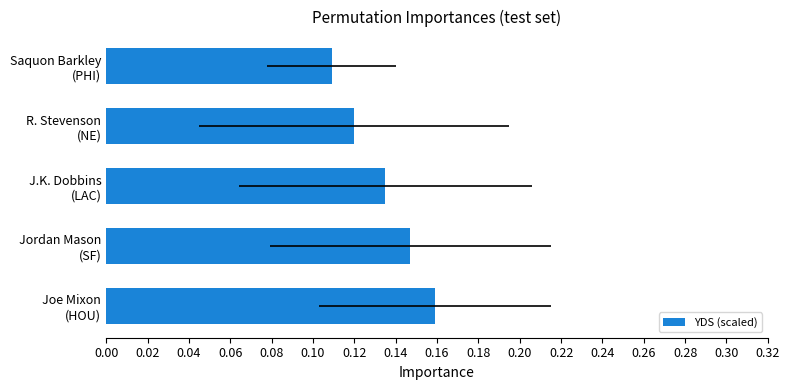

Does the chart contain any negative values?

No